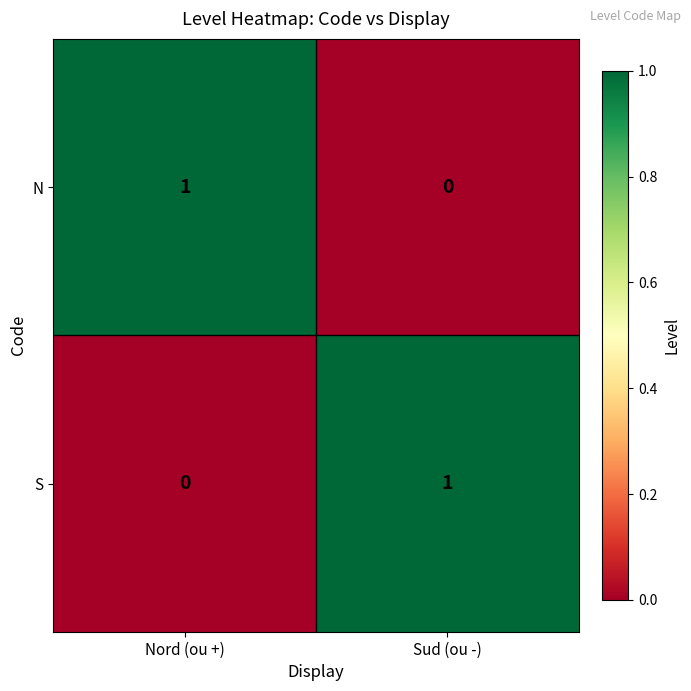

True or false: S has a value of -1 at Nord (ou +).

False